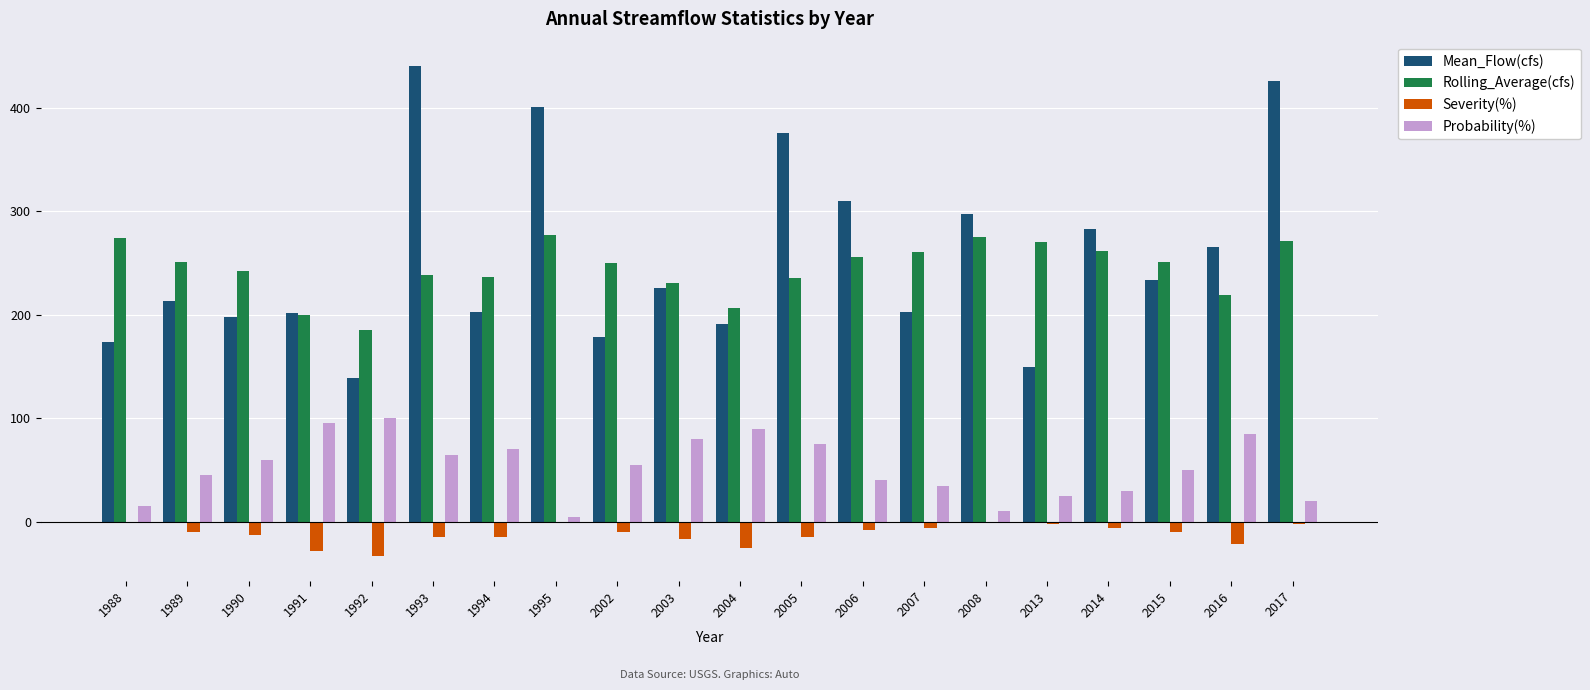

Which series changed the most between 2007 and 2017?

Mean_Flow(cfs)